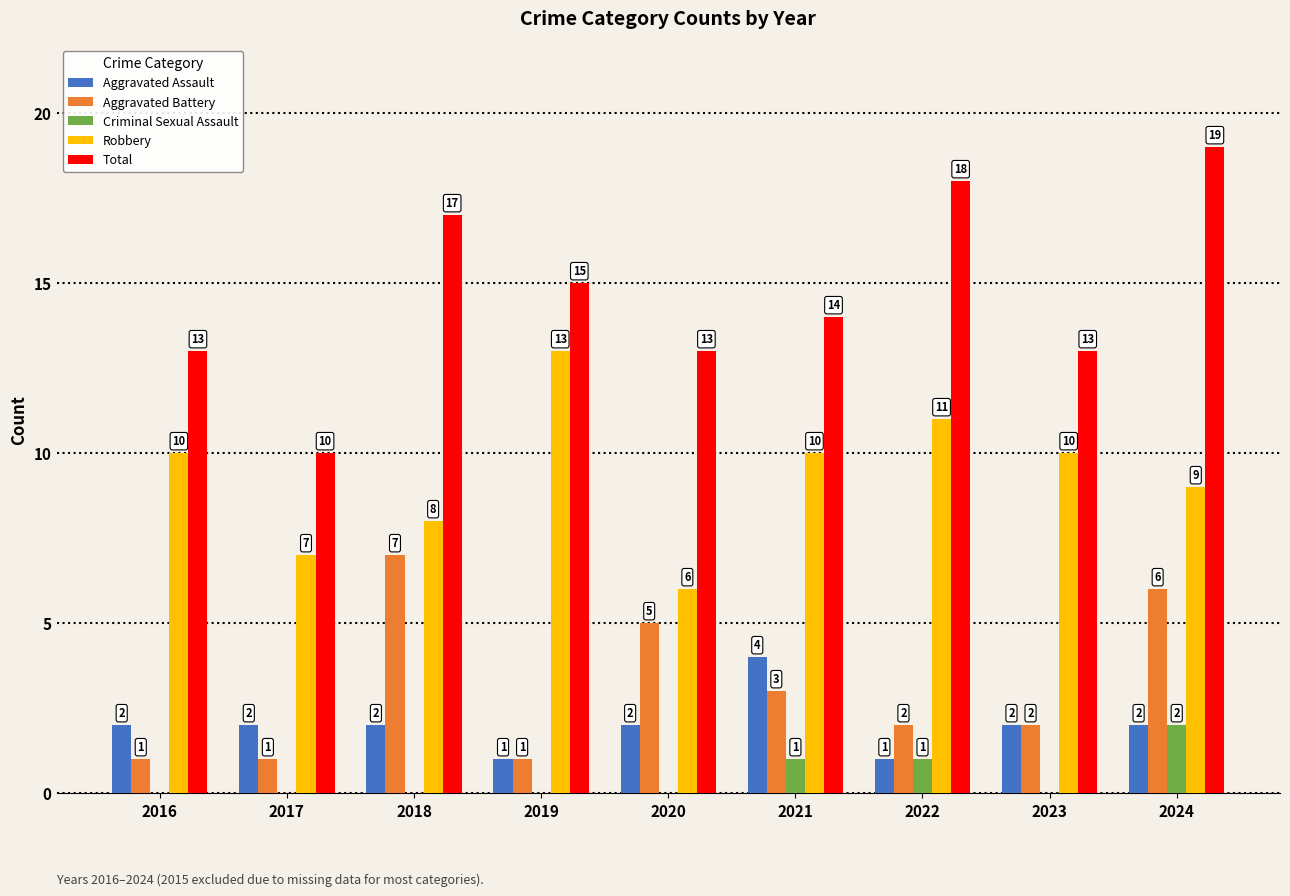

What value does the Aggravated Assault series have at 2018?

2